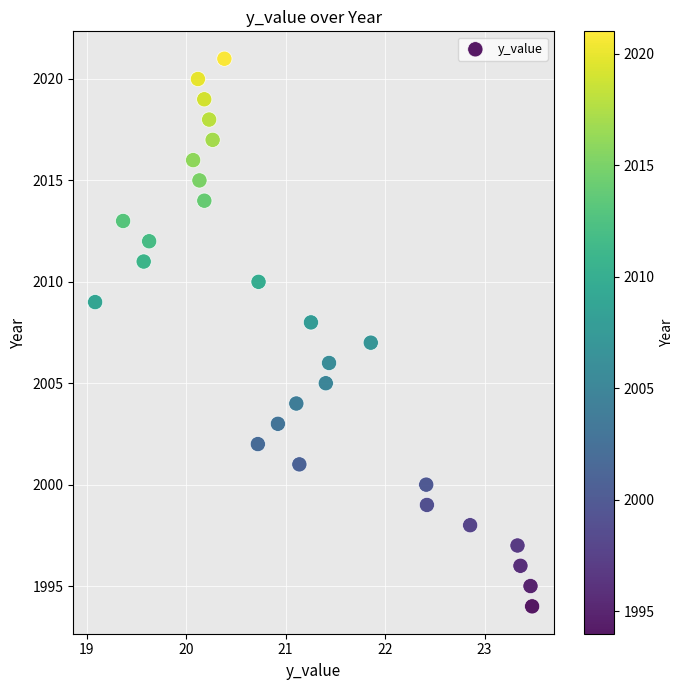

What is the range of Y values (max minus min)?

27